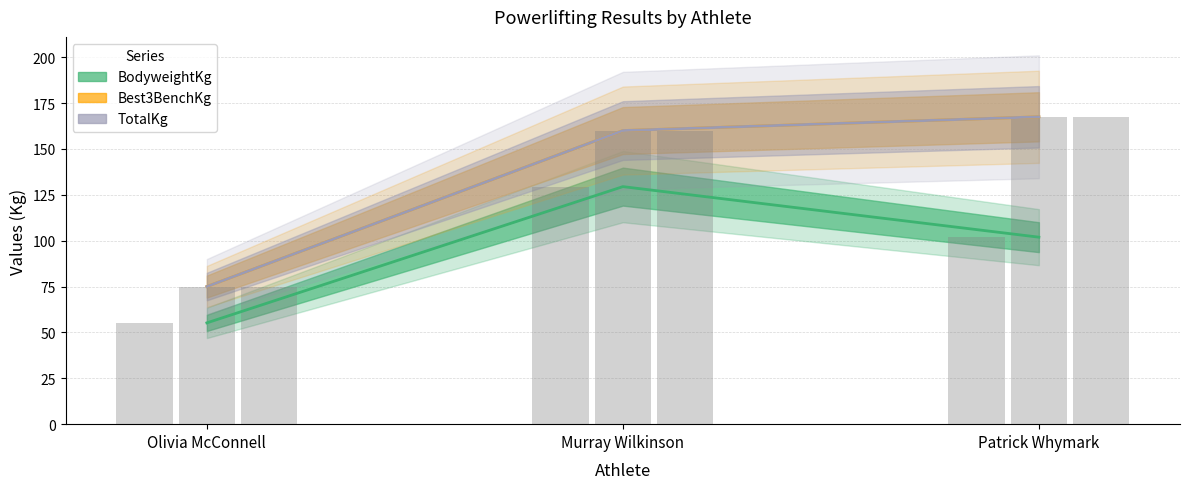

How many distinct data groups are displayed?

3